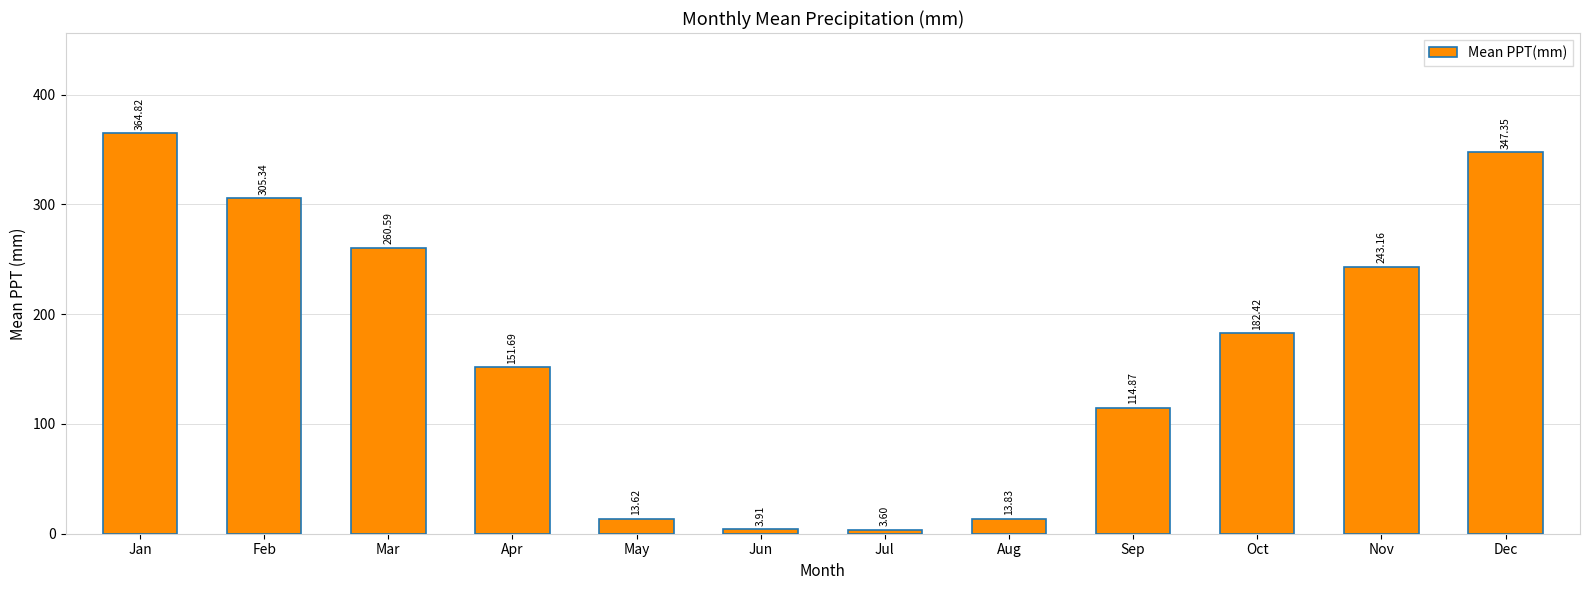

What is the value of the 7th bar from the left?

3.6